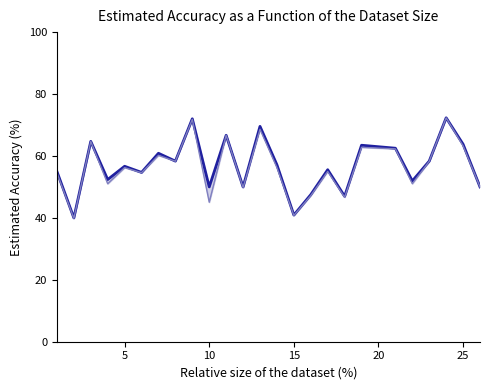

True or false: f1 and accuracy cross at least once.

False